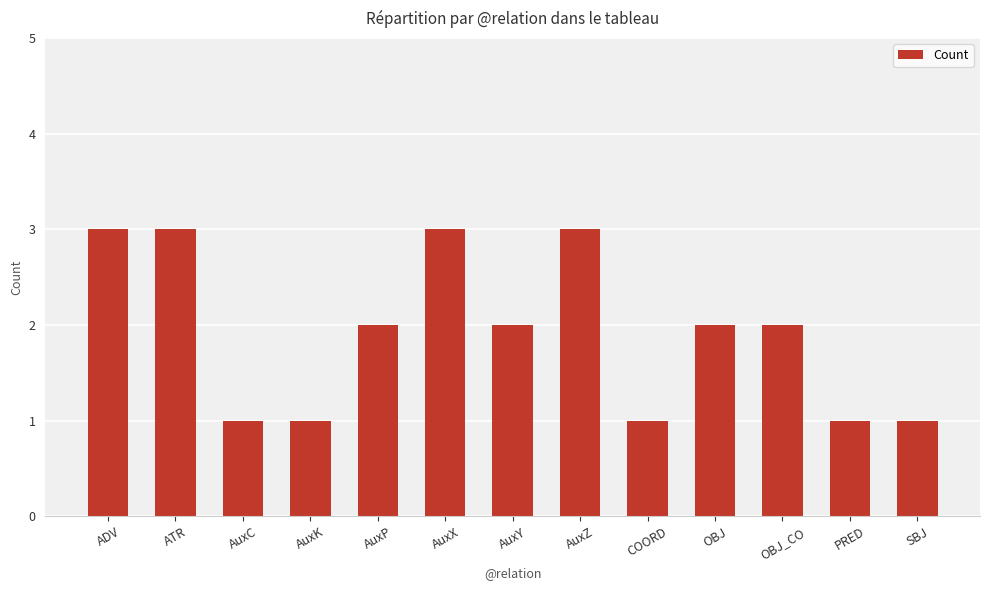

Reading left to right, what are all the values shown in this chart?

ADV=3	ATR=3	AuxC=1	AuxK=1	AuxP=2	AuxX=3	AuxY=2	AuxZ=3	COORD=1	OBJ=2	OBJ_CO=2	PRED=1	SBJ=1